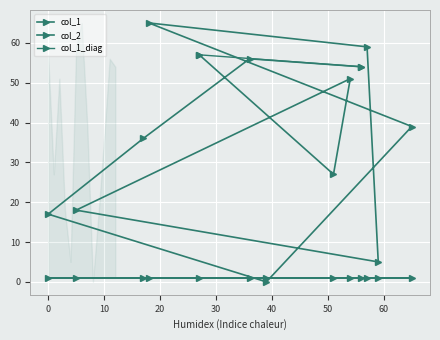

What is the difference between the values at 17 and 54?

15